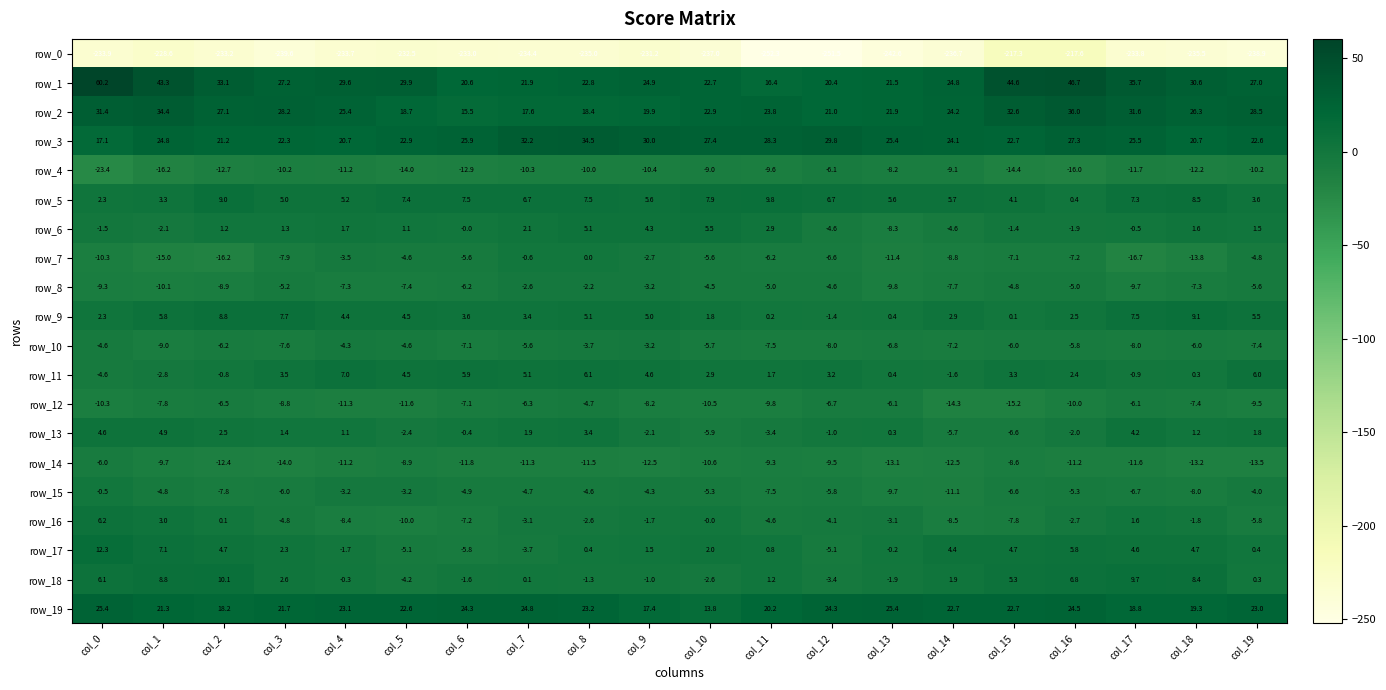

Where does the row_0 series first go above -233?

col_1